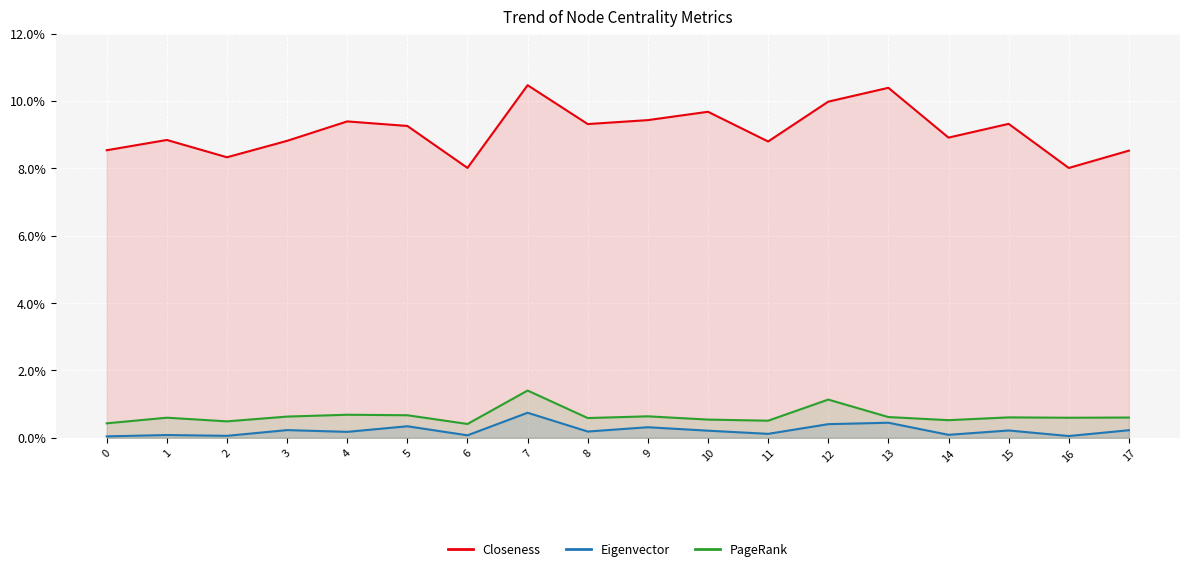

True or false: PageRank and Closeness cross at least once.

False